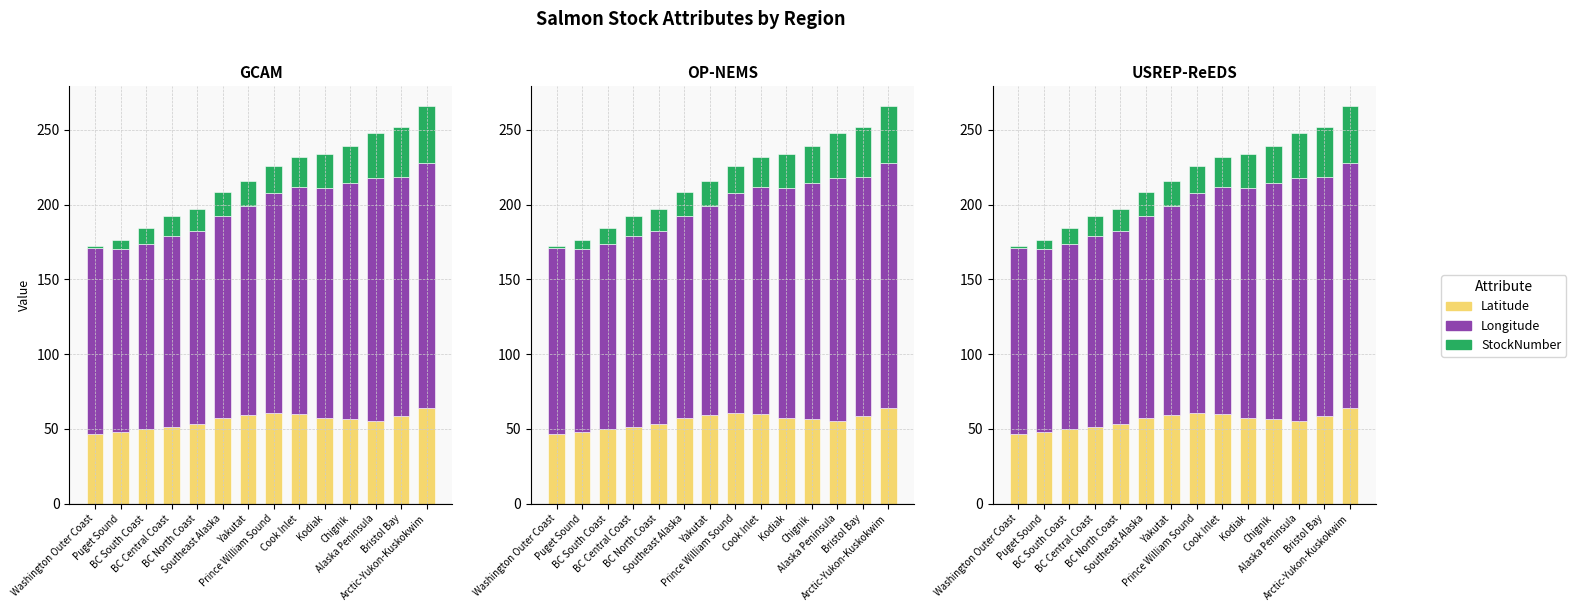

What is the maximum value for Longitude?

163.7